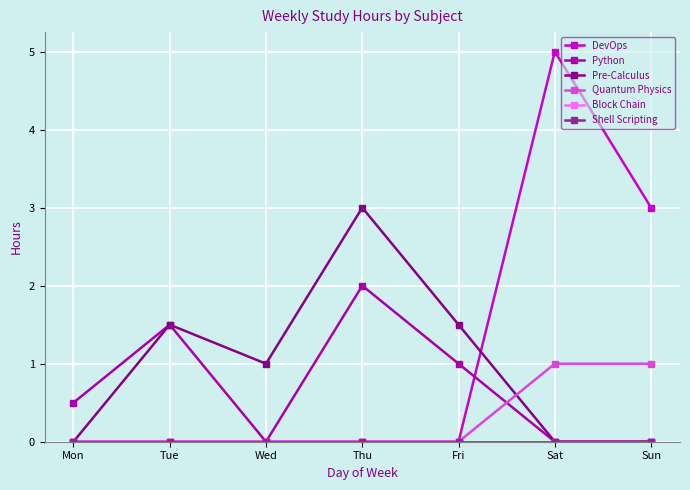

Does the chart display data point markers on the line(s)?

Yes